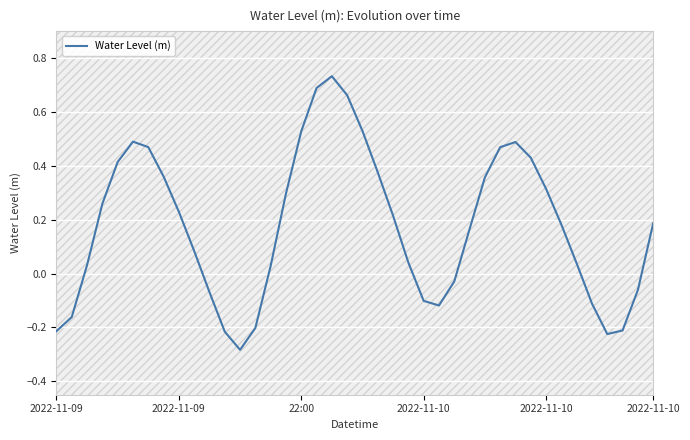

True or false: the data shows 0.2 at 27.

True